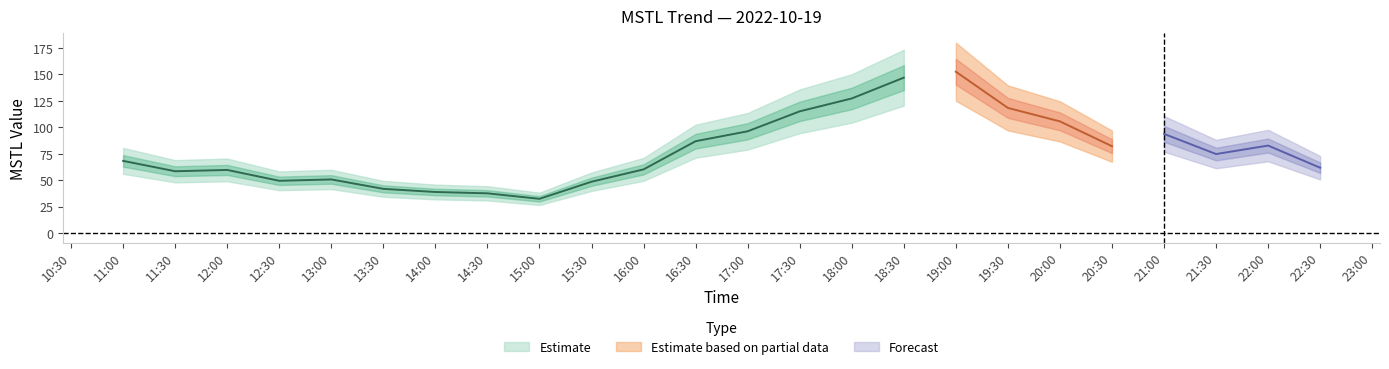

Does the chart have visible grid lines?

No